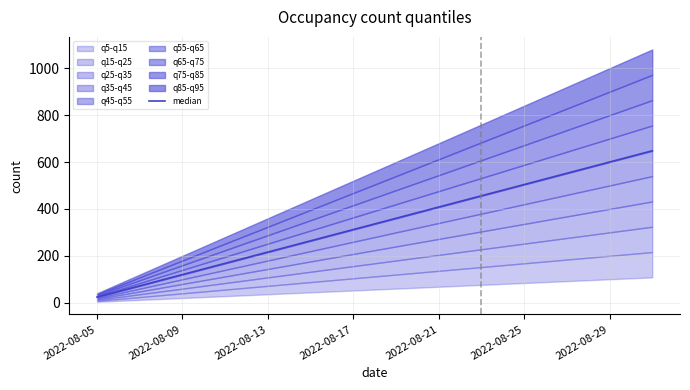

Does the chart display data point markers on the line(s)?

No